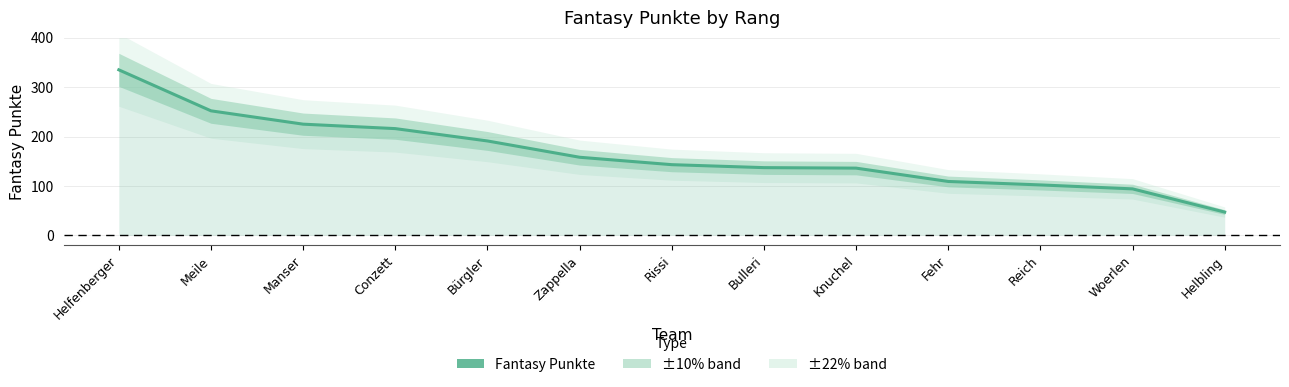

Reading right to left, list all the values displayed in this chart.

Helbling=47	Woerlen=94	Reich=102	Fehr=109	Knuchel=136	Bulleri=137	Rissi=143	Zappella=158	Bürgler=191	Conzett=216	Manser=225	Meile=252	Helfenberger=335